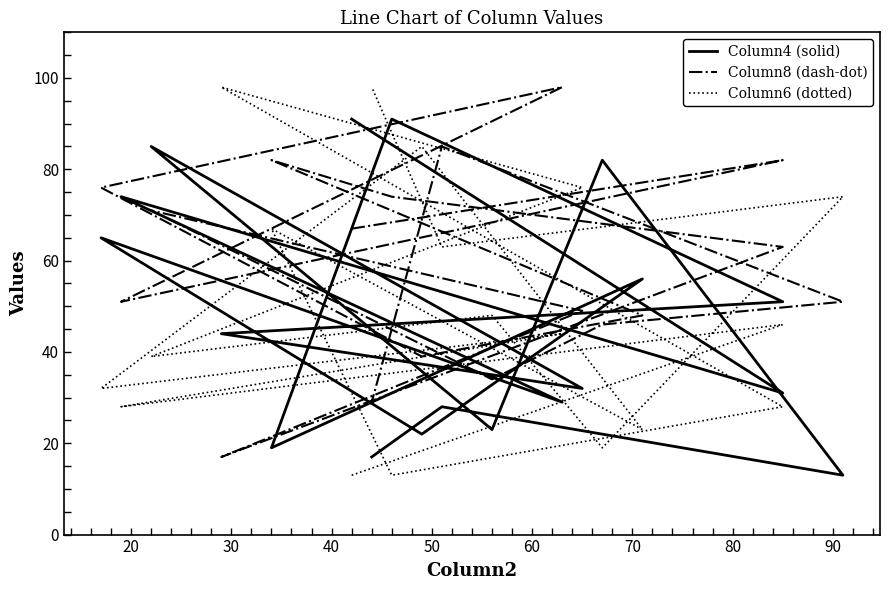

After their last crossing, which series has the higher values: Column6 (dotted) or Column8 (dash-dot)?

Column6 (dotted)